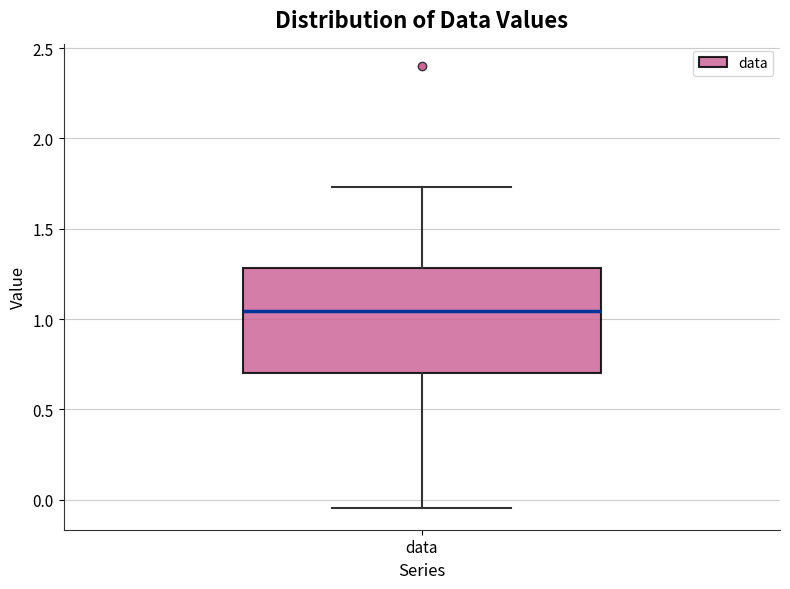

Transcribe this box plot: give where the median line is, the range the box spans, and where the two whiskers end, as read against the y-axis. The values are not printed on the chart, so give them approximately, as read against the axis.

median 1.05, box 0.70 to 1.30, whiskers -0.05 to 1.75